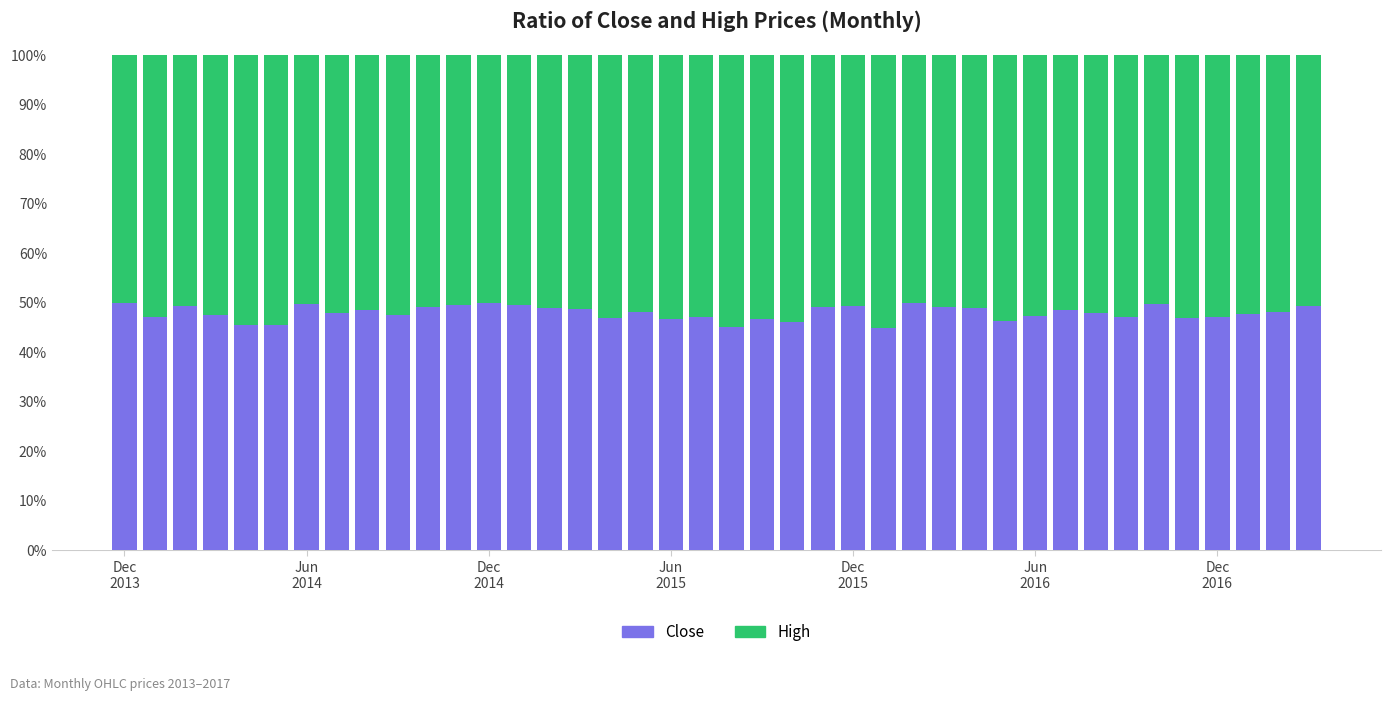

What is the average value of the Close series?

48.0